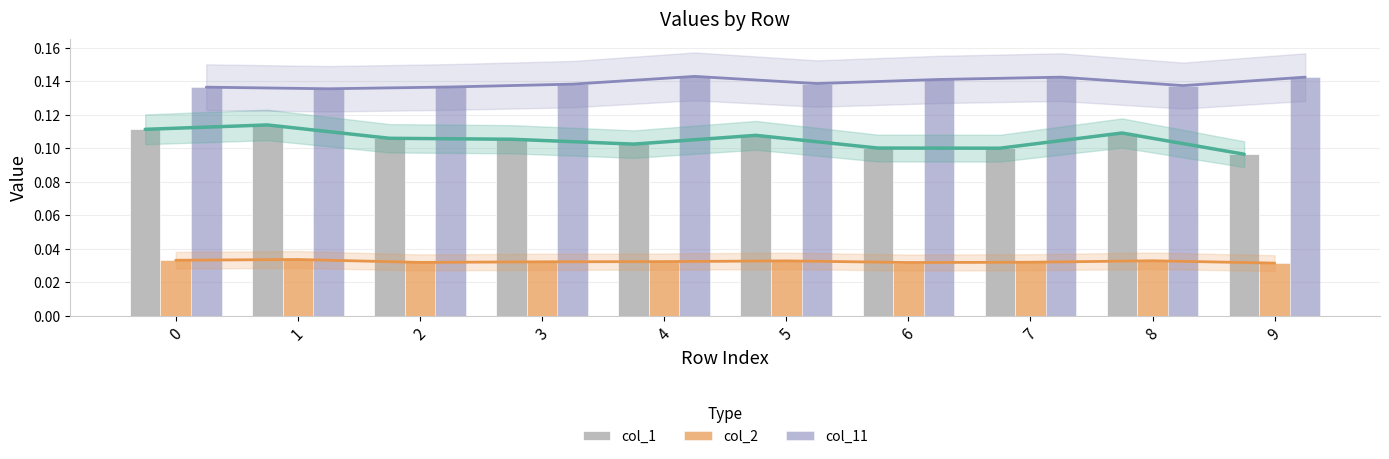

What is the sum of the col_1 values at 9 and 5?

0.2